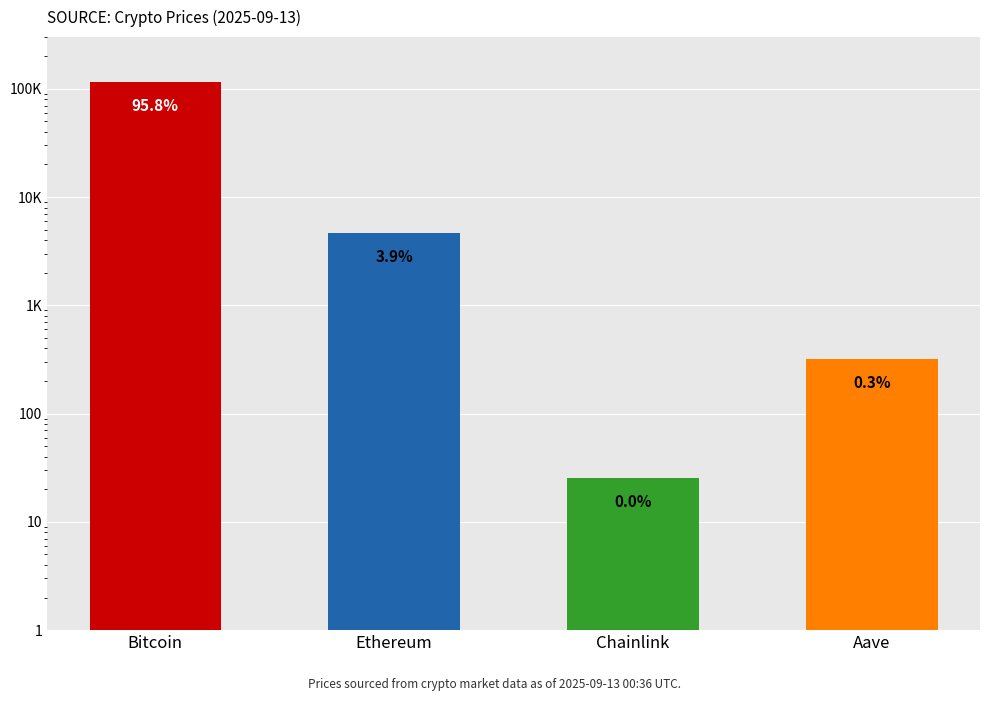

What position from the right is Ethereum?

3